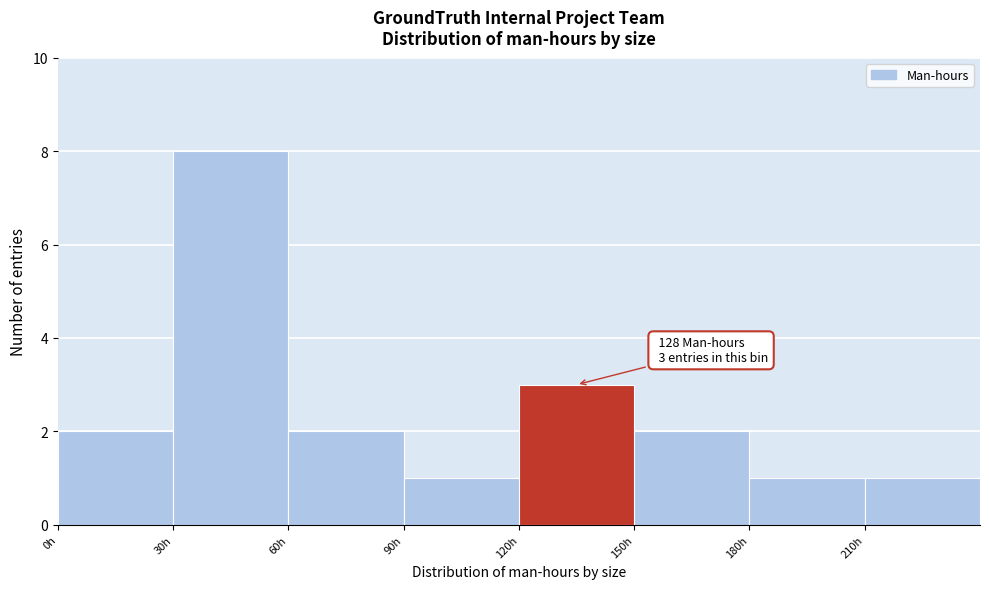

Which range on the x-axis has the tallest bar?

30 to 60